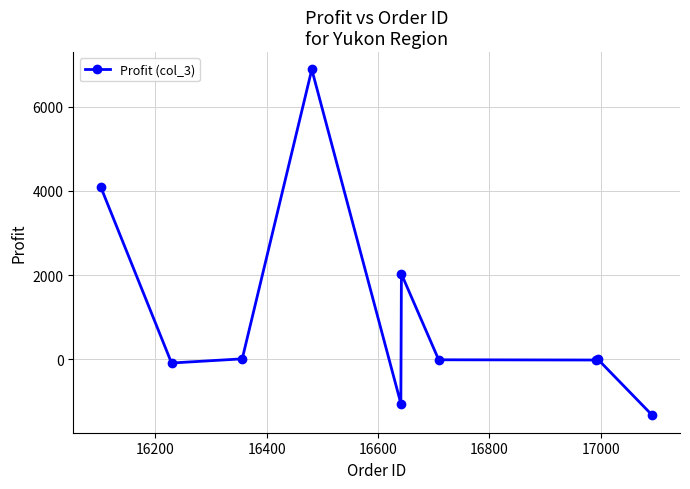

What is the difference between the maximum and minimum values?

8223.2